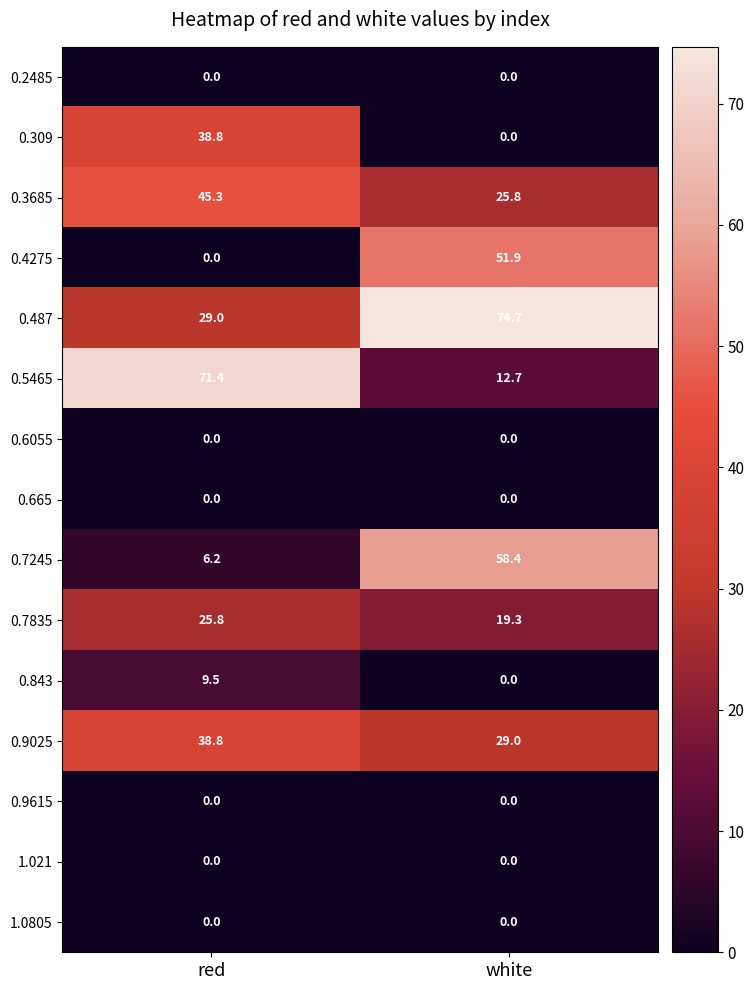

What is the difference between the maximum and minimum values in the 0.7245 series?

52.2